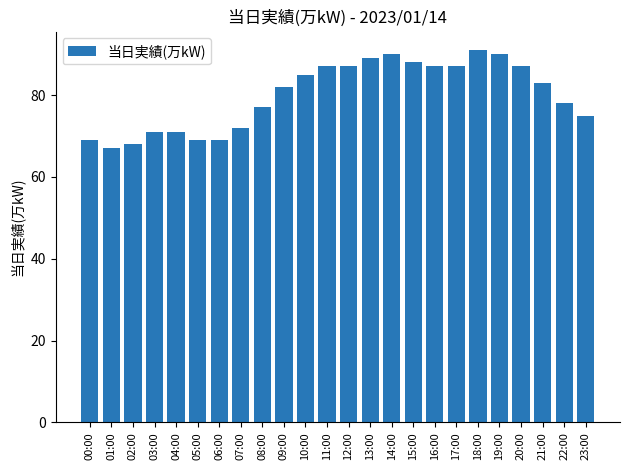

How many bars are there in total?

24